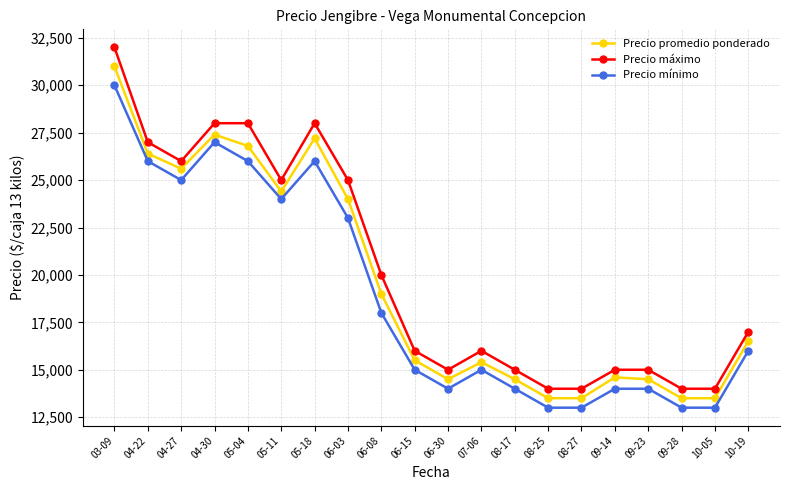

True or false: Precio máximo has a value of 14000 at 09-28.

True